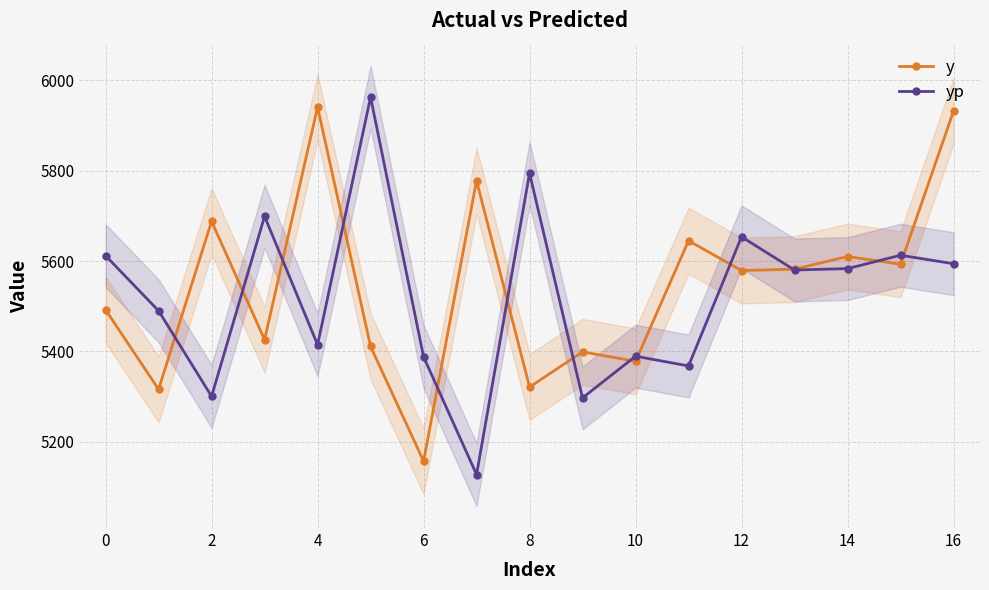

How many interior local peaks does the y series have?

6